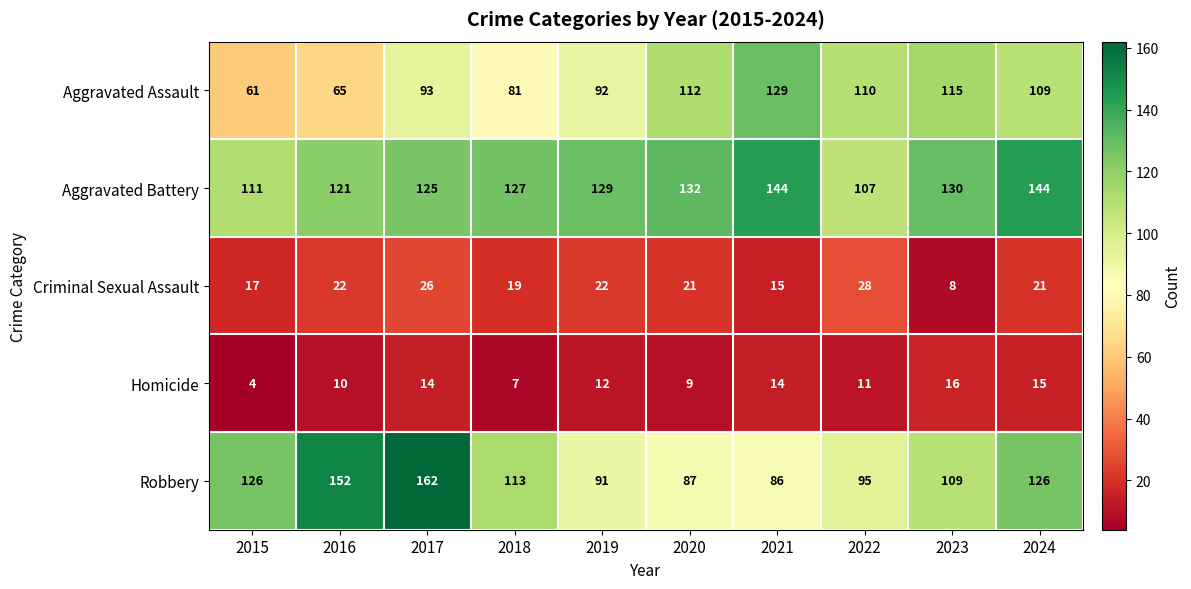

Which series has the widest spread of values?

Robbery